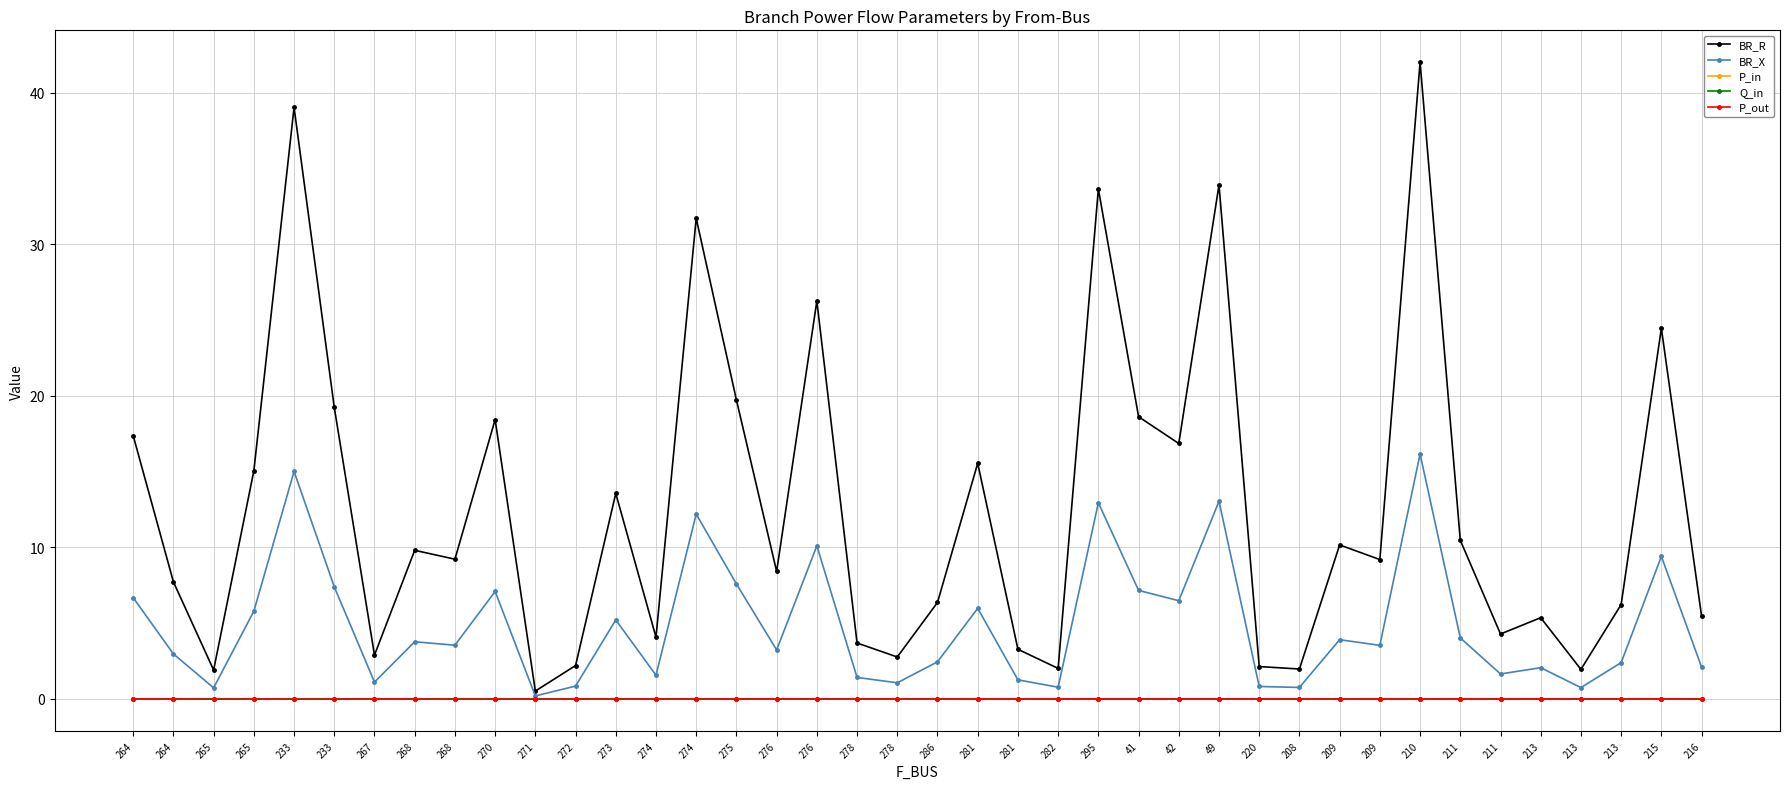

What is the label of the 25th point from the right?

275